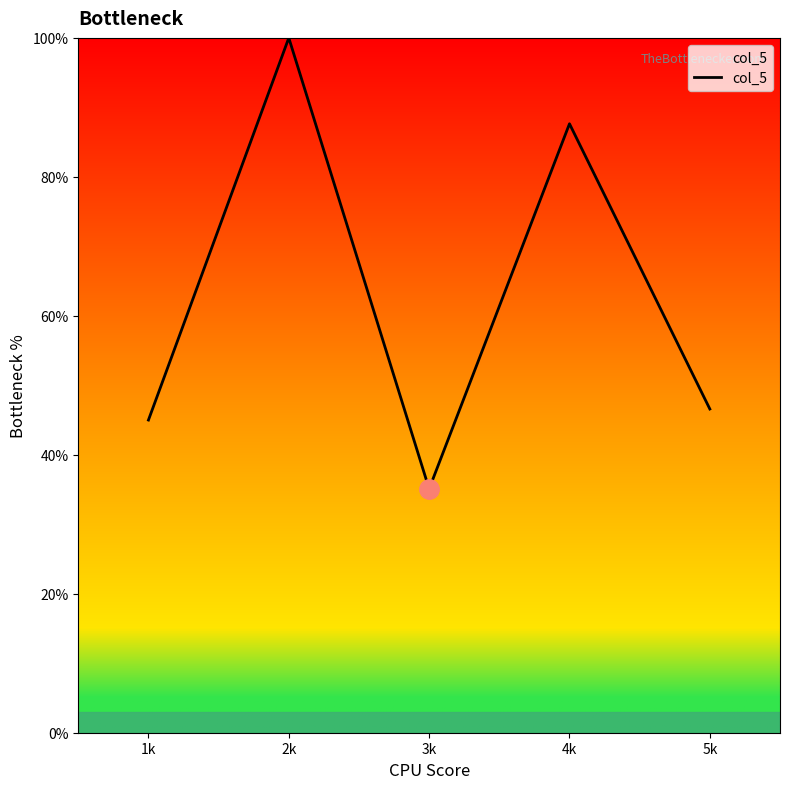

What is the difference between the values at 2k and 4k?

12.4